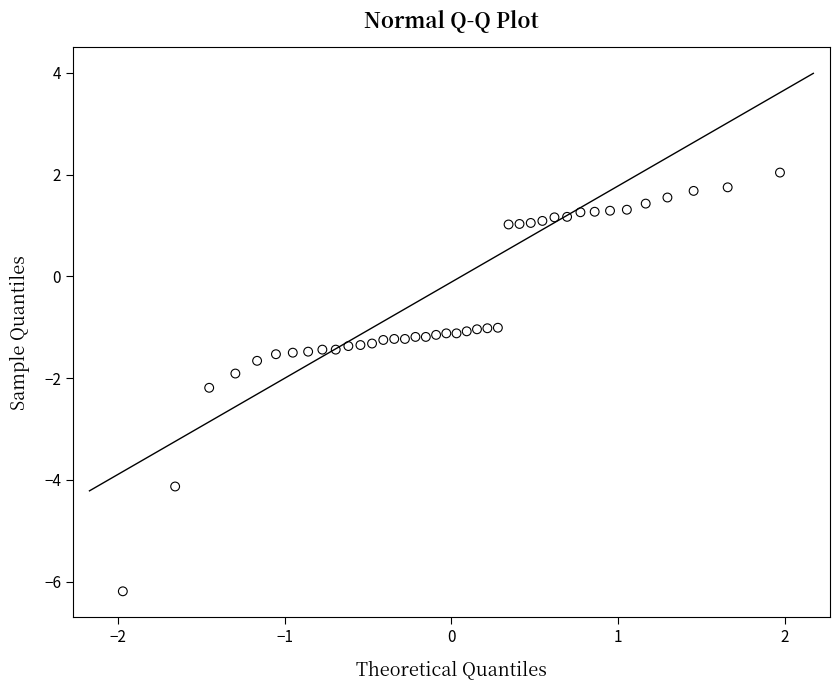

What is the range of Y values (max minus min)?

8.2